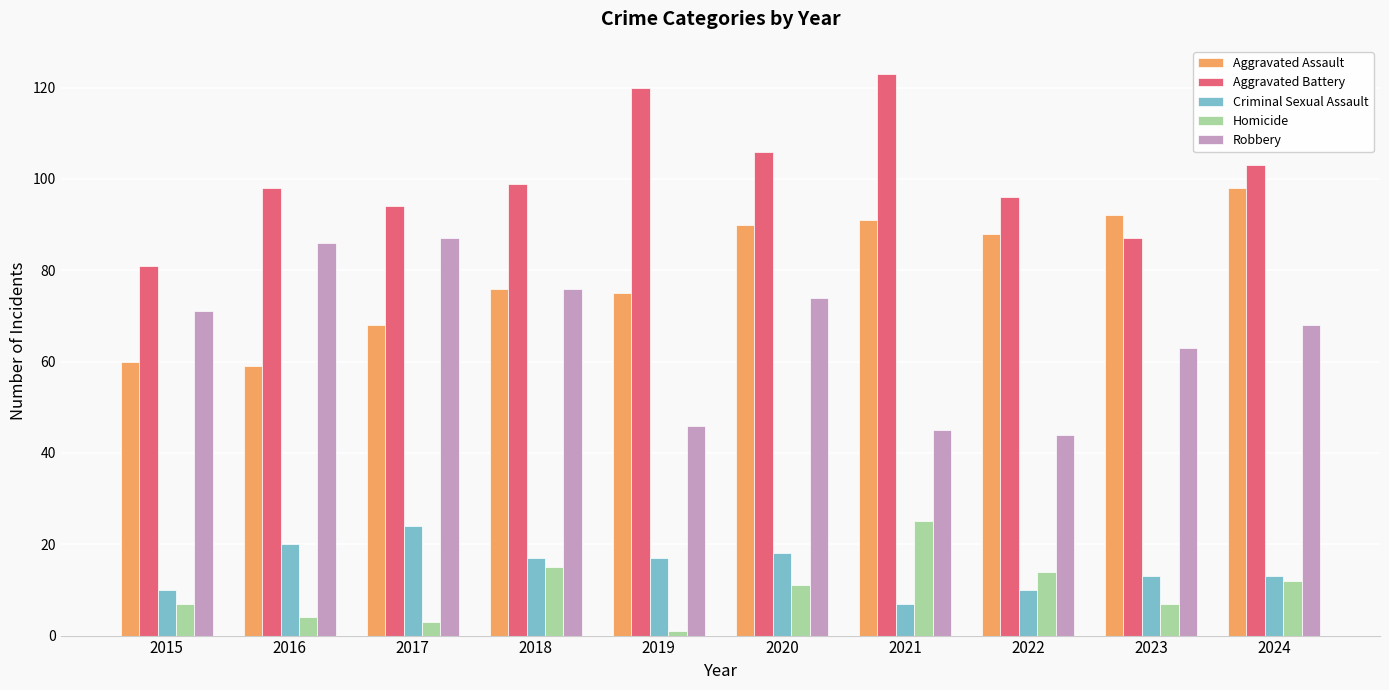

The Criminal Sexual Assault series shows 7 at 2021. True or false?

True